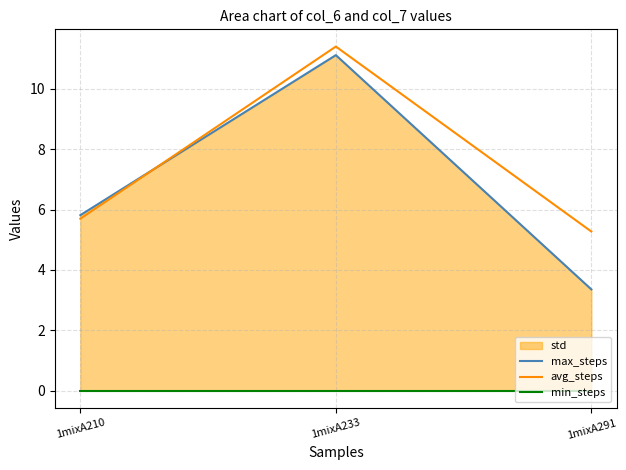

At which label does avg_steps reach its minimum?

1mixA291